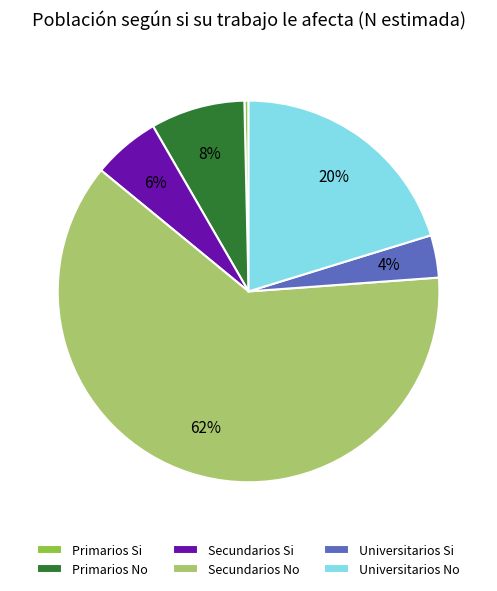

To the nearest percent, what portion does Secundarios No represent?

62%